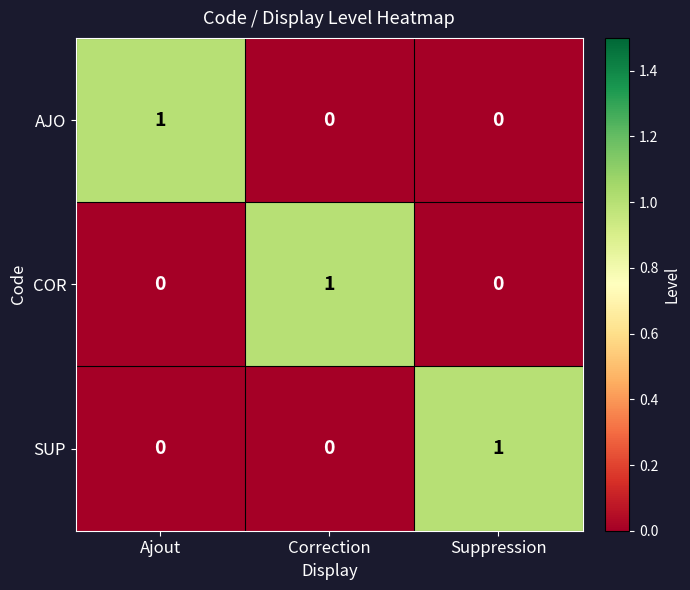

The value of COR at Suppression is 0. True or false?

True